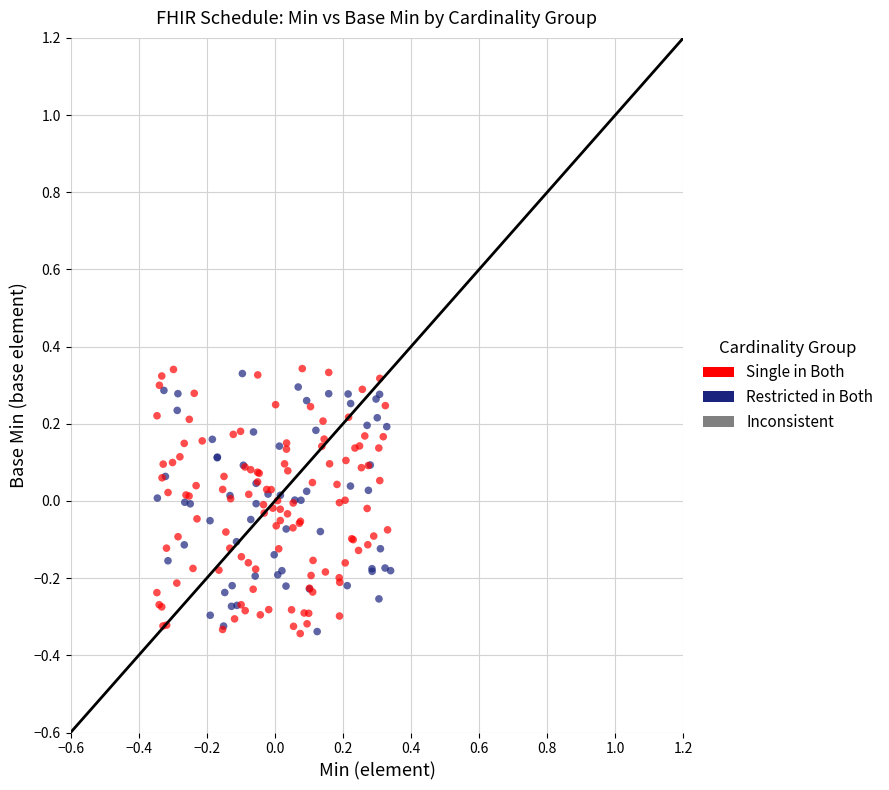

Which series has the largest Y range (max minus min)?

Single in Both